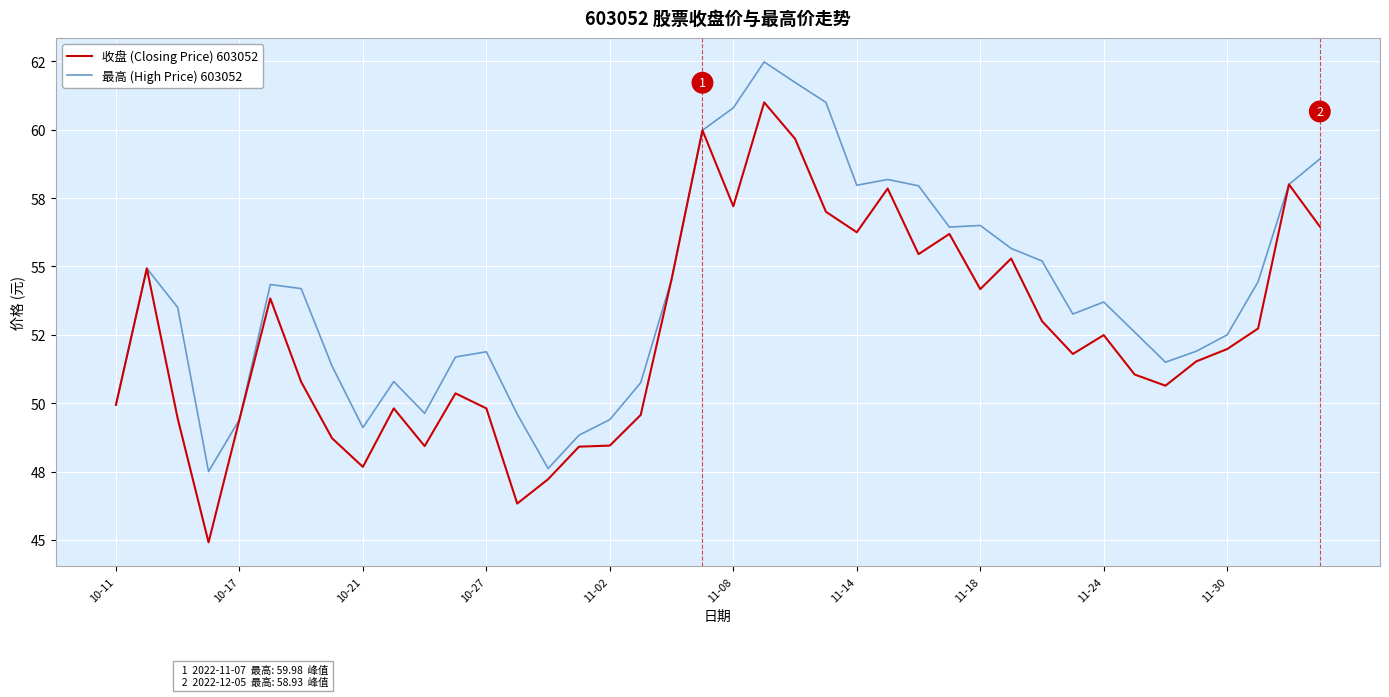

Reading left to right, transcribe all the data shown in this chart.

收盘 (Closing Price) 603052: 49.9	54.9	49.4	44.9	49.4	53.8	50.8	48.7	47.7	49.8	48.4	50.4	49.8	46.3	47.2	48.4	48.5	49.6	54.5	60.0	57.2	61.0	59.7	57.0	56.2	57.9	55.5	56.2	54.2	55.3	53.0	51.8	52.5	51.0	50.6	51.5	52.0	52.7	58.0	56.5
最高 (High Price) 603052: 49.9	54.9	53.5	47.5	49.4	54.3	54.2	51.4	49.1	50.8	49.6	51.7	51.9	49.6	47.6	48.8	49.4	50.8	54.5	60.0	60.8	62.5	61.7	61.0	58.0	58.2	58.0	56.4	56.5	55.7	55.2	53.3	53.7	52.6	51.5	51.9	52.5	54.4	58.0	58.9